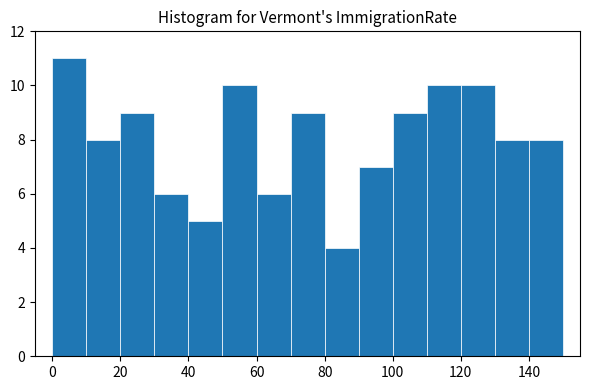

Which range on the x-axis has the tallest bar?

0 to 10